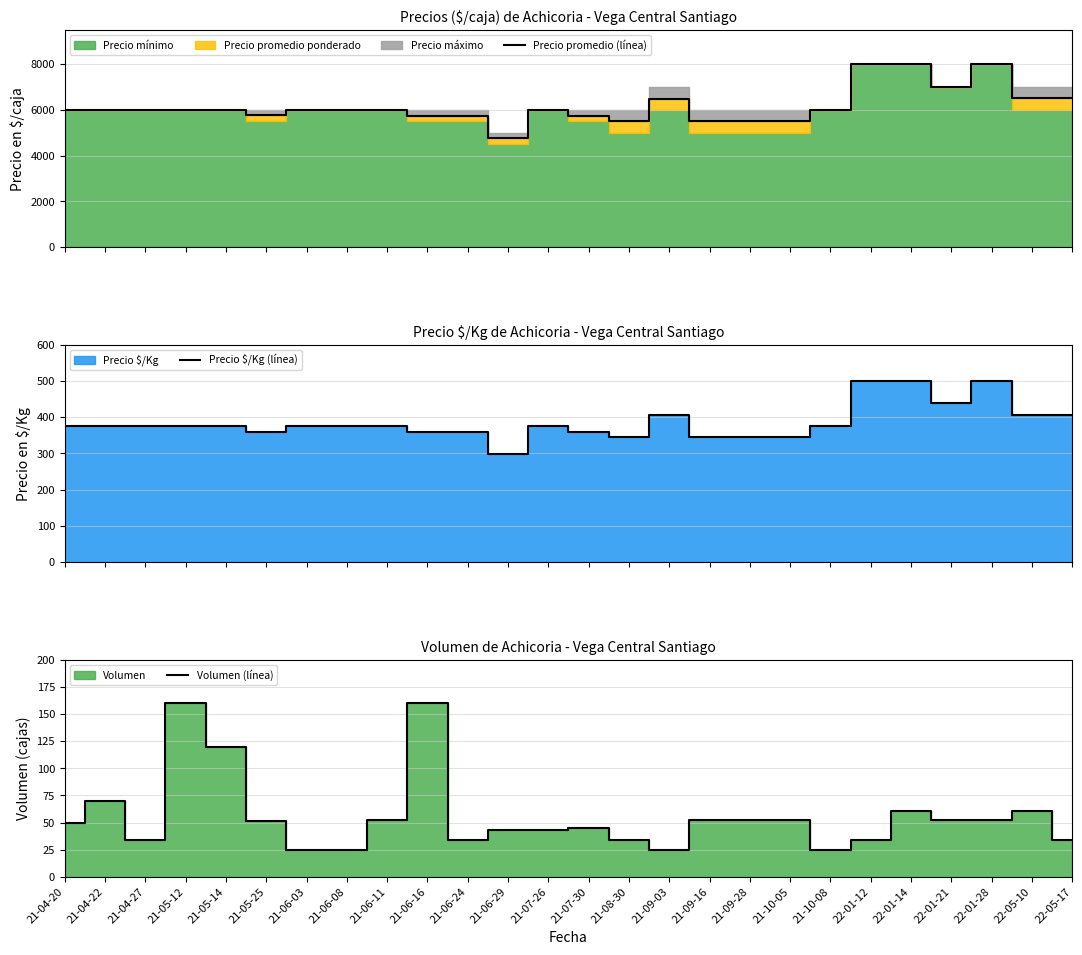

What is the difference between the highest and lowest values at 21-04-27?

5966